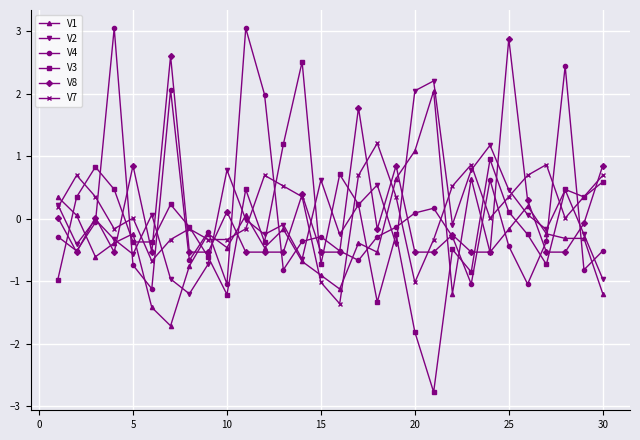

What is the maximum value shown in the chart?

3.0